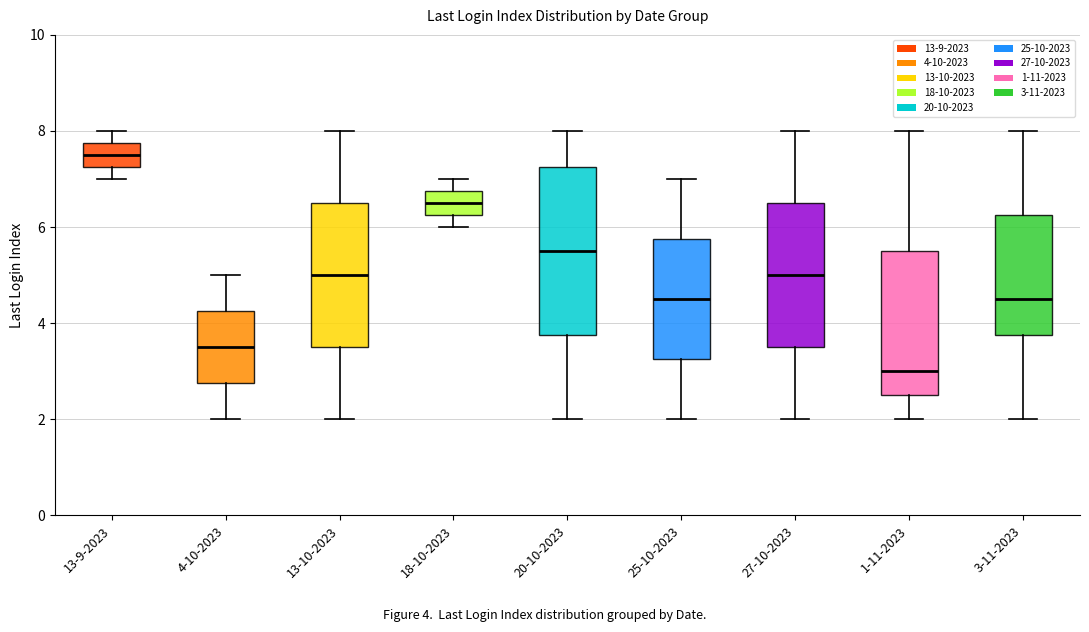

Which box's median line is the lowest?

1-11-2023